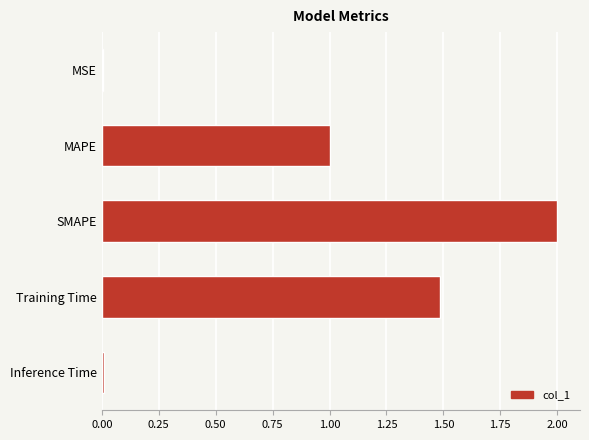

What is the sum of all values?

4.5